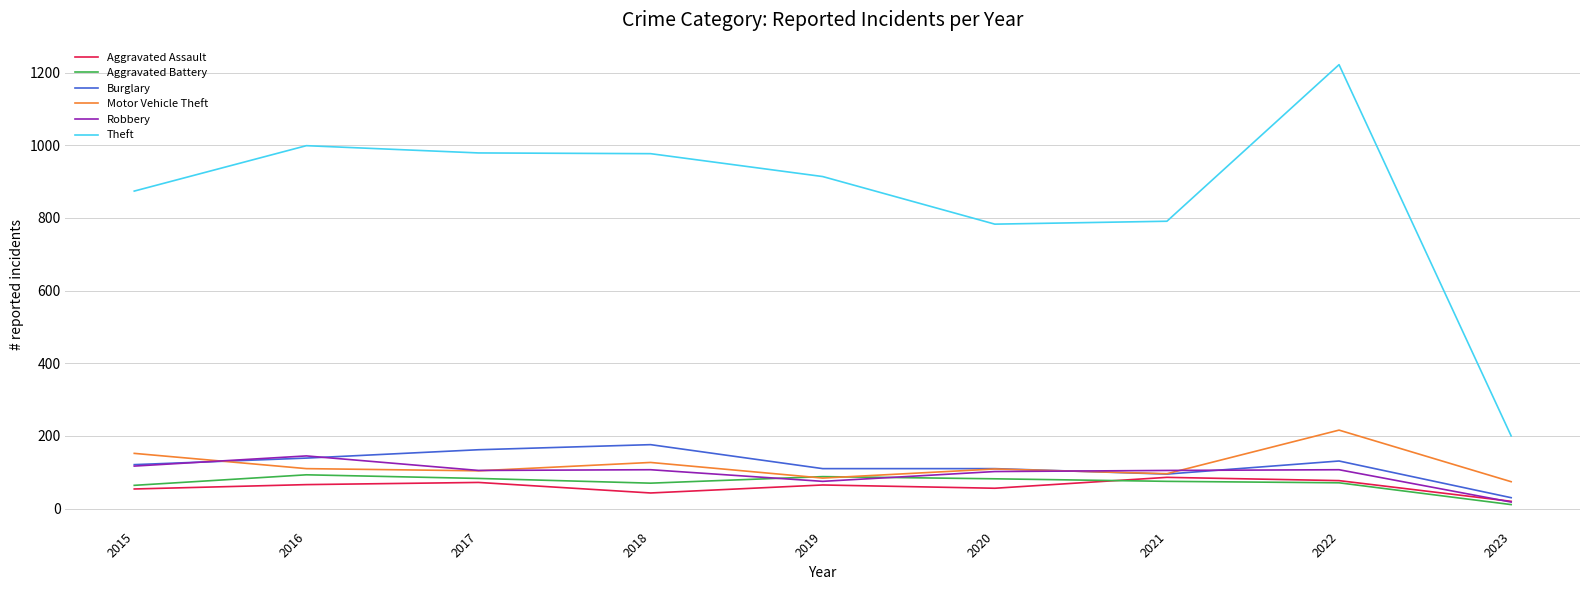

What is the difference between the highest and lowest values at 2017?

907